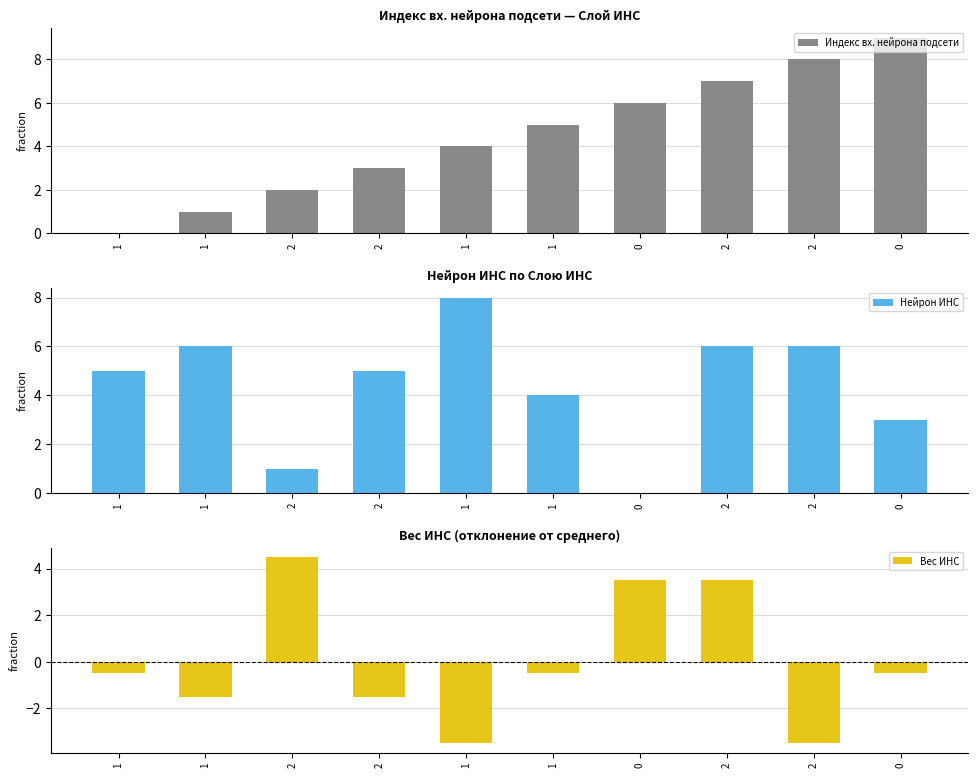

Reading left to right, list all the values displayed in this chart.

Индекс вх. нейрона подсети: 0.0	1.0	2.0	3.0	4.0	5.0	6.0	7.0	8.0	9.0
Нейрон ИНС: 5.0	6.0	1.0	5.0	8.0	4.0	0.0	6.0	6.0	3.0
Вес ИНС: -0.5	-1.5	4.5	-1.5	-3.5	-0.5	3.5	3.5	-3.5	-0.5